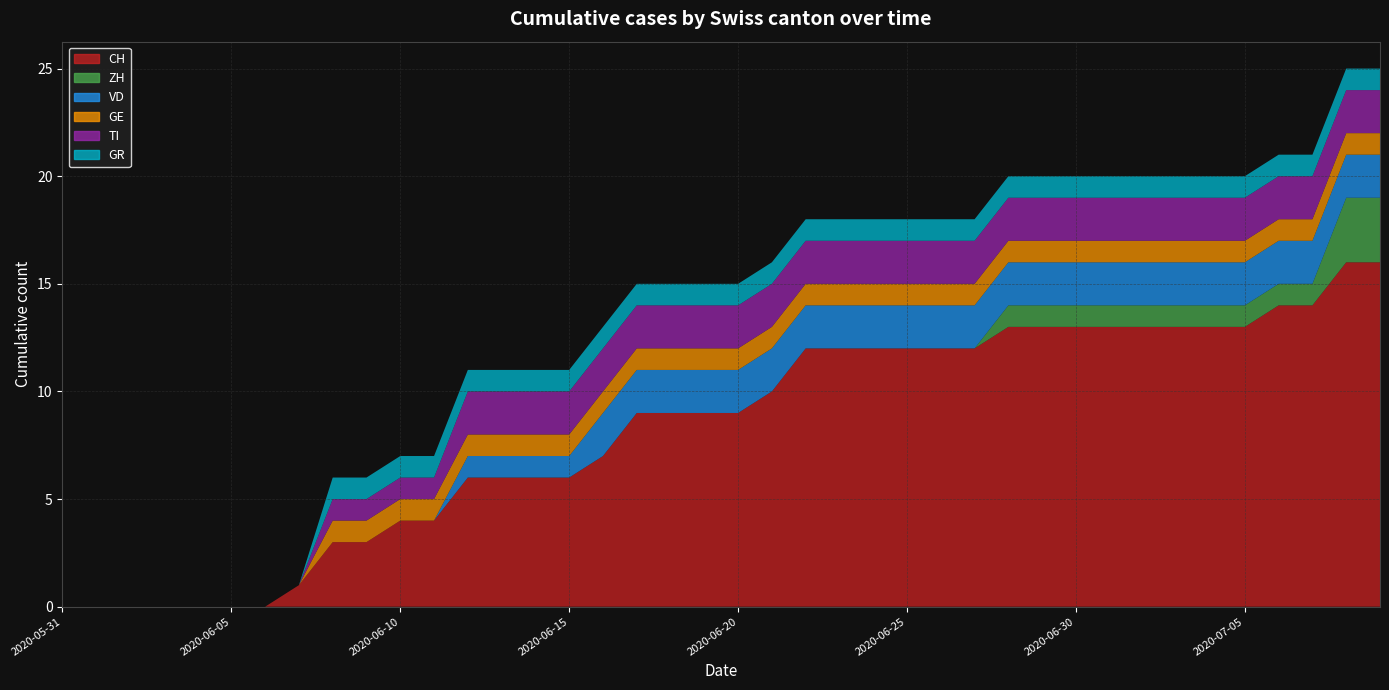

Count the GR values in the range 1 to 2.

32